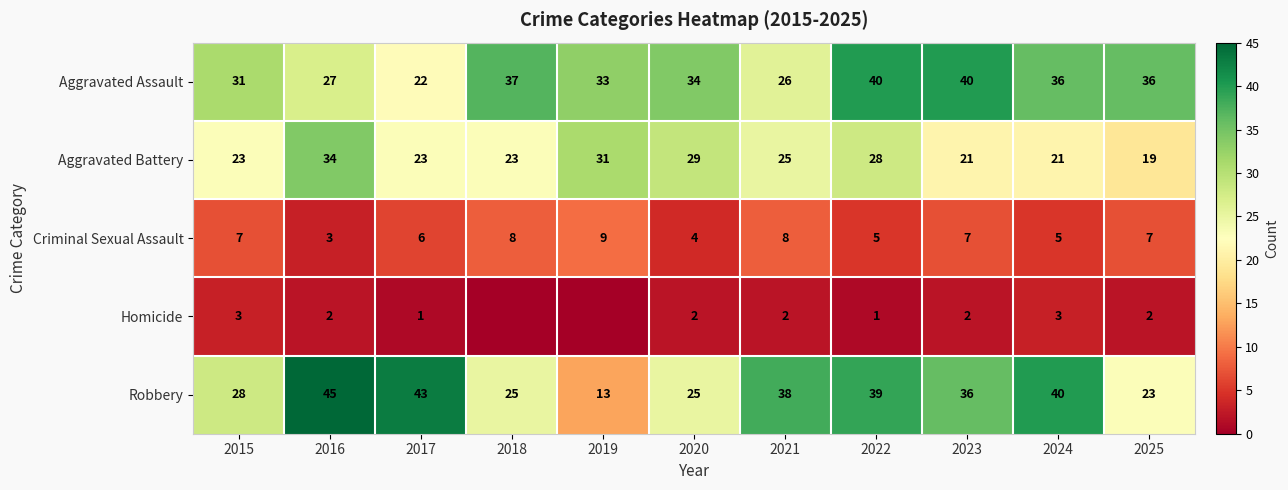

What is the highest value of the Aggravated Battery series?

34